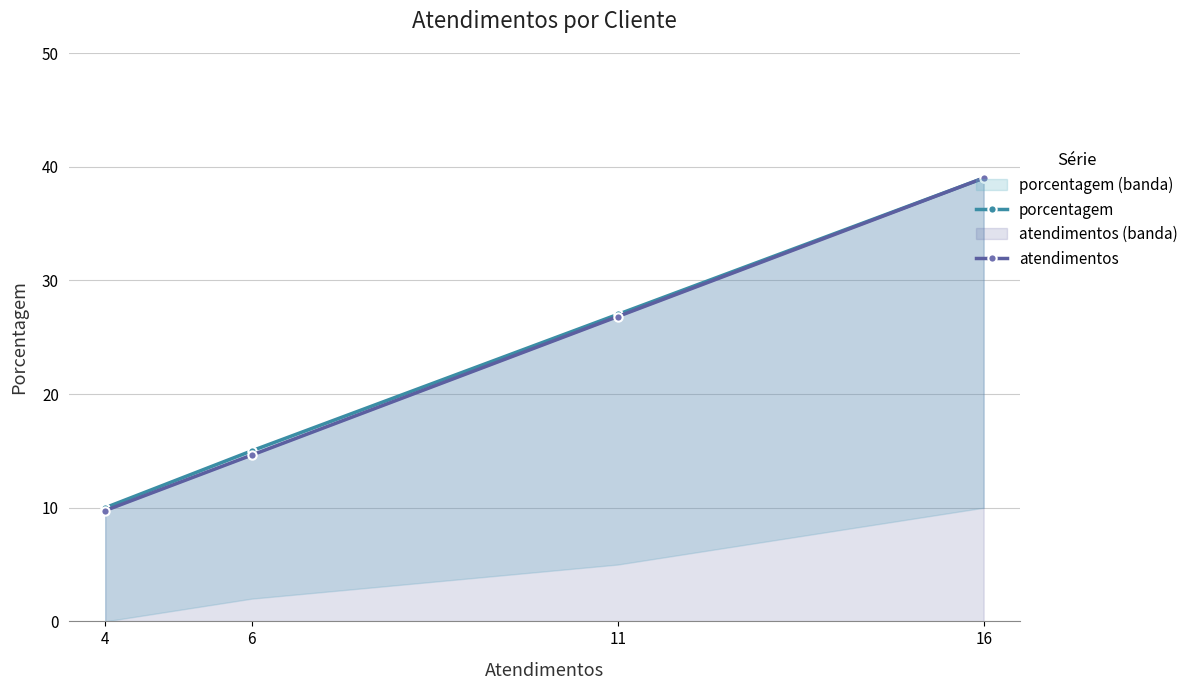

Rank the series by their average value, from lowest to highest.

atendimentos_line, porcentagem_line